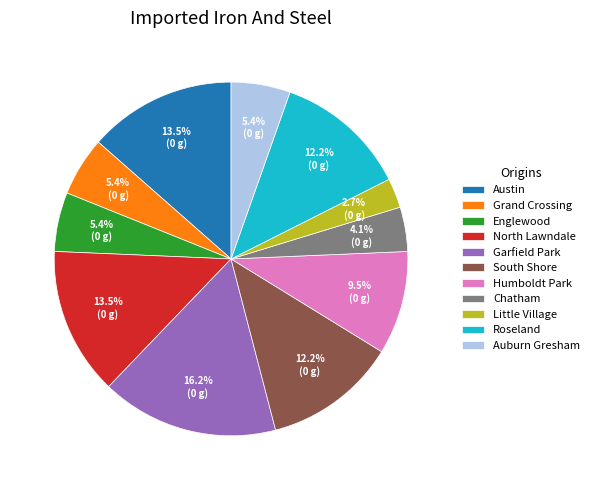

Which has a higher value, Humboldt Park or South Shore?

South Shore